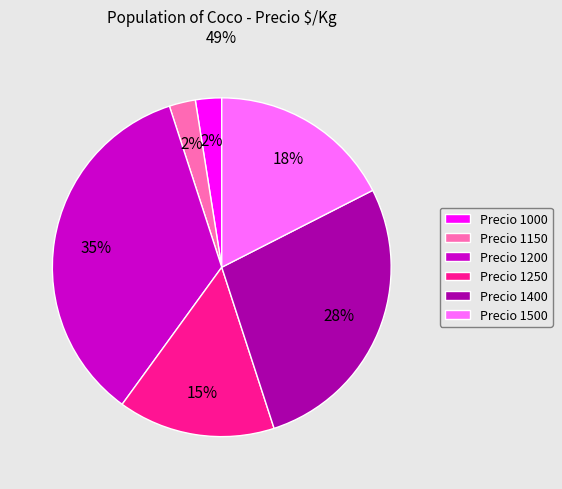

How many segments does this pie chart have?

6